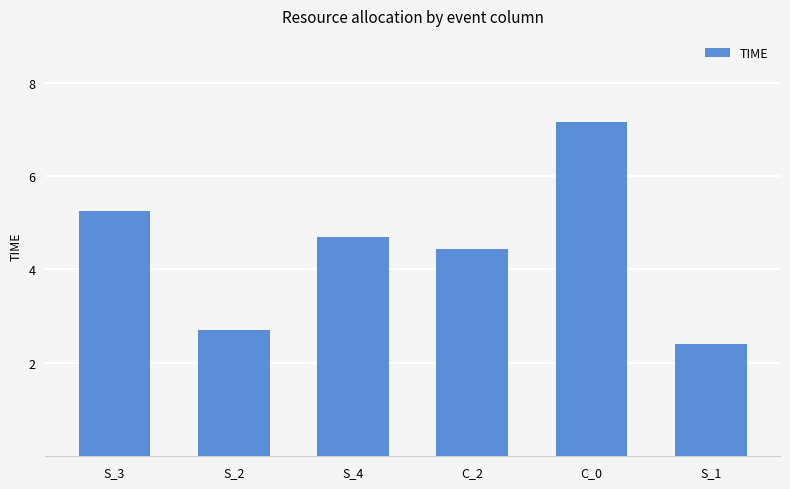

Read the value at S_3.

5.2